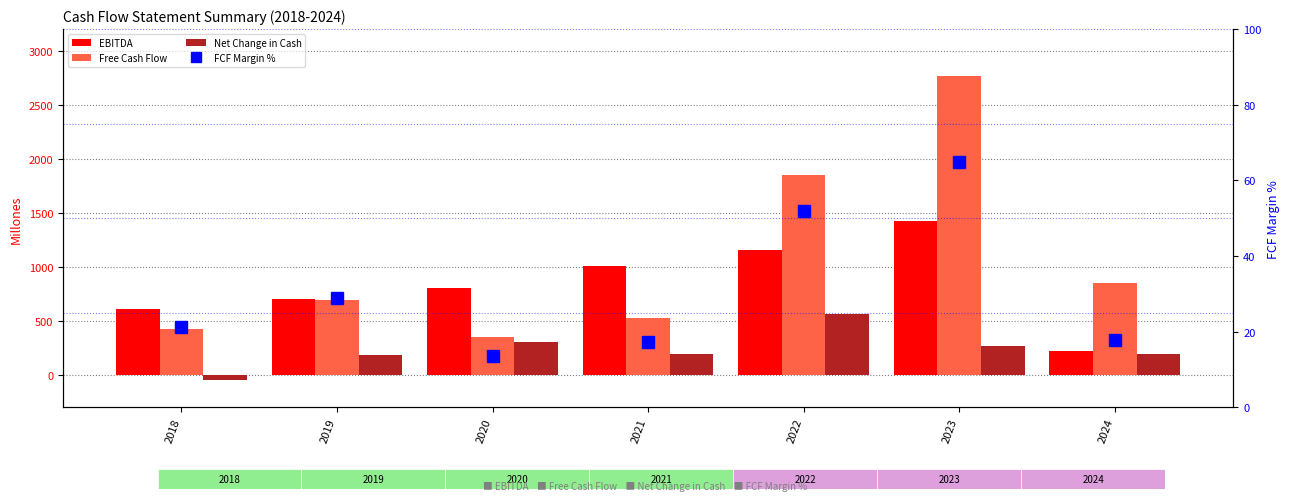

Which series has the widest spread of values?

Free Cash Flow